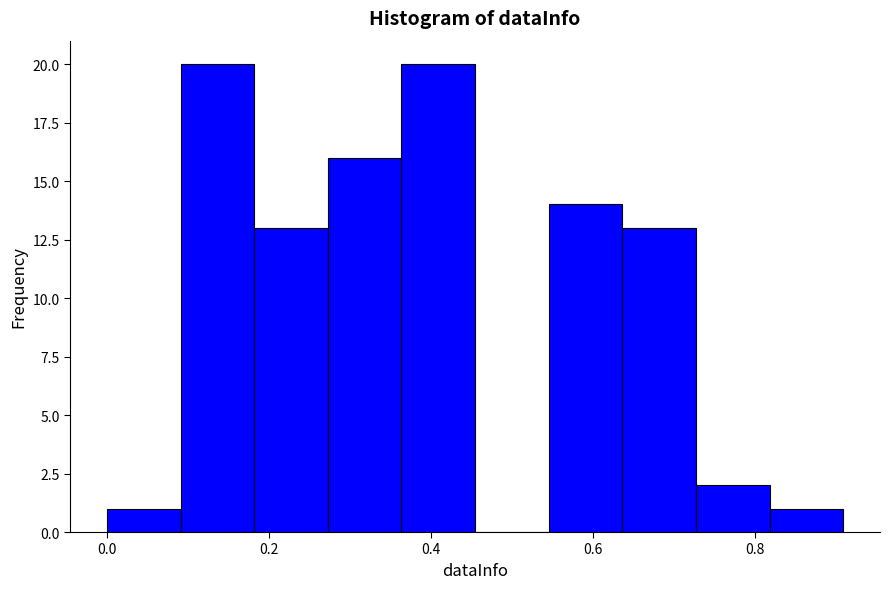

How tall is the bar that spans 0.18 to 0.28 on the x-axis? Neither the bar edges nor the heights are printed on the chart, so give them approximately, as read against the axes.

13